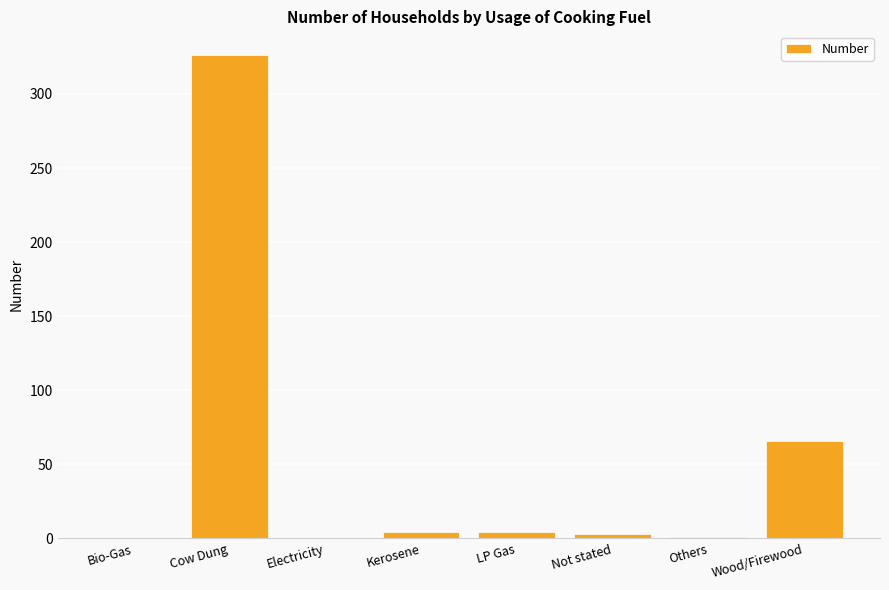

The value at Bio-Gas is 0. True or false?

True